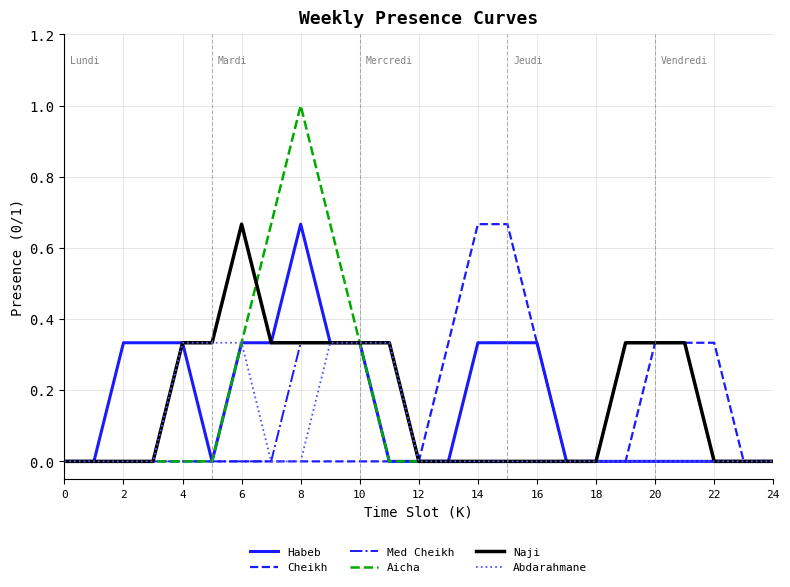

Which series has the widest spread of values?

Aicha